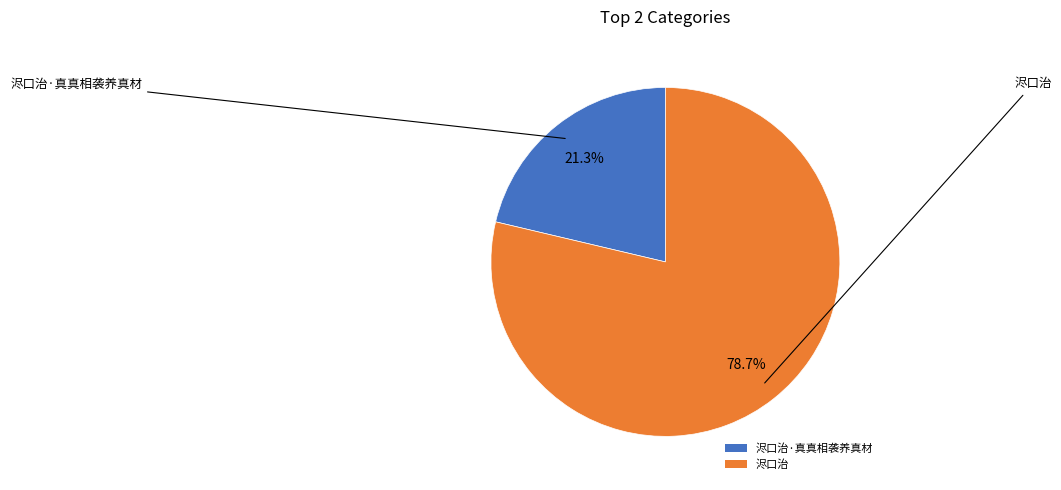

How many slices are in this pie chart?

2